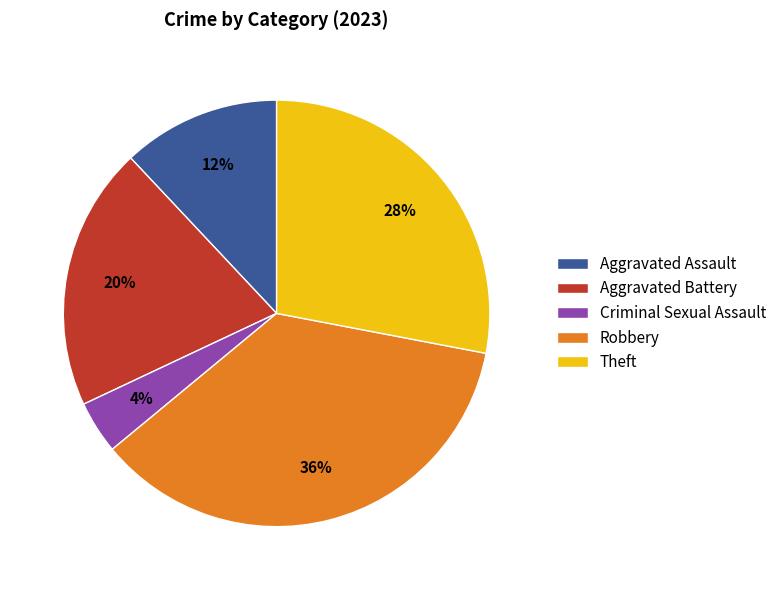

Which slice is the largest?

Robbery